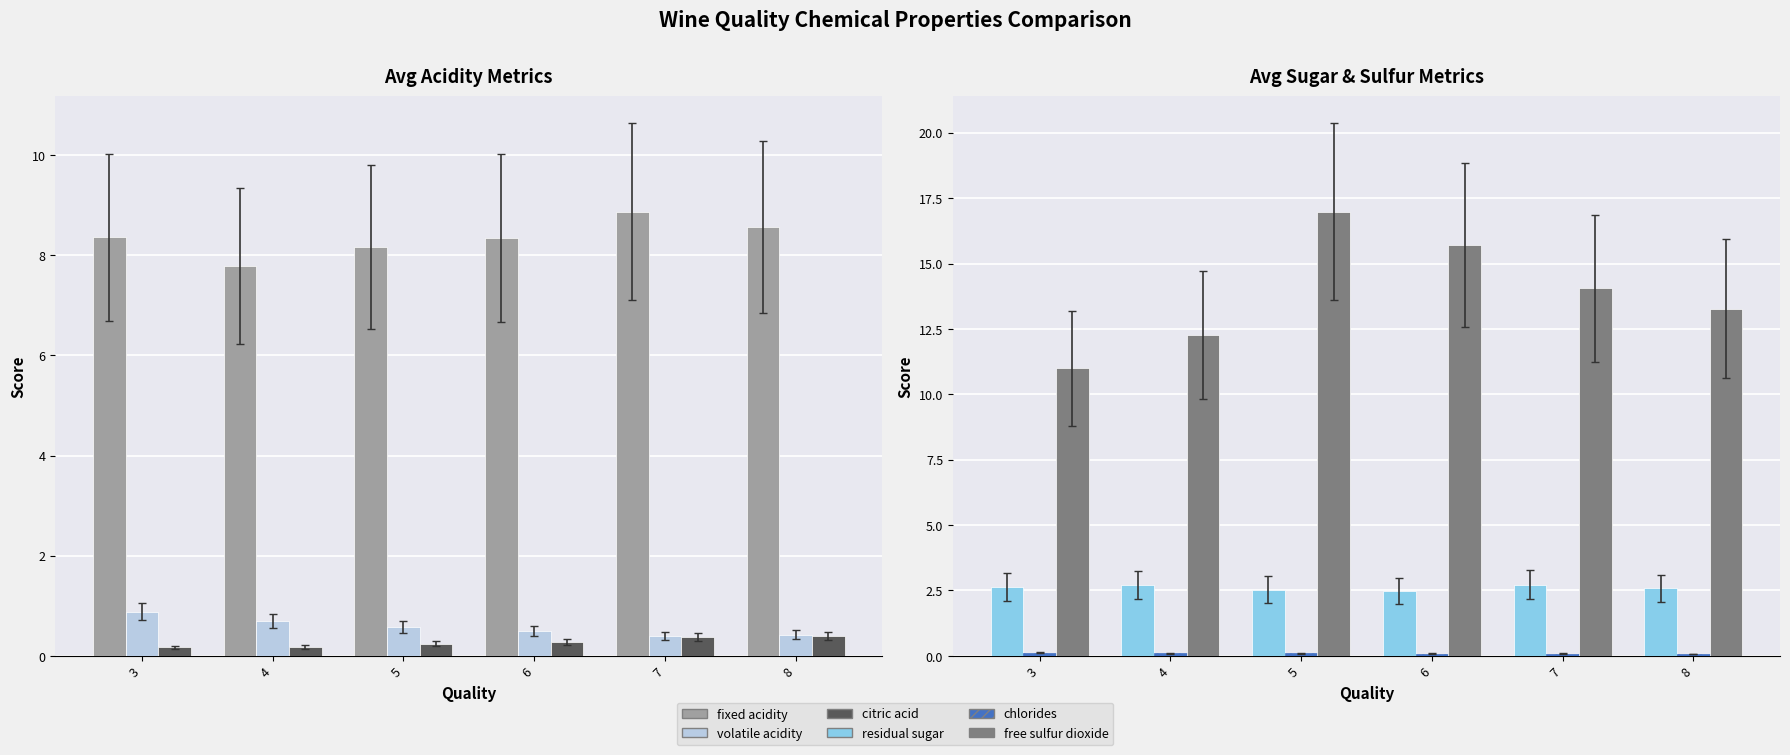

At which category is the sum across all series the highest?

5